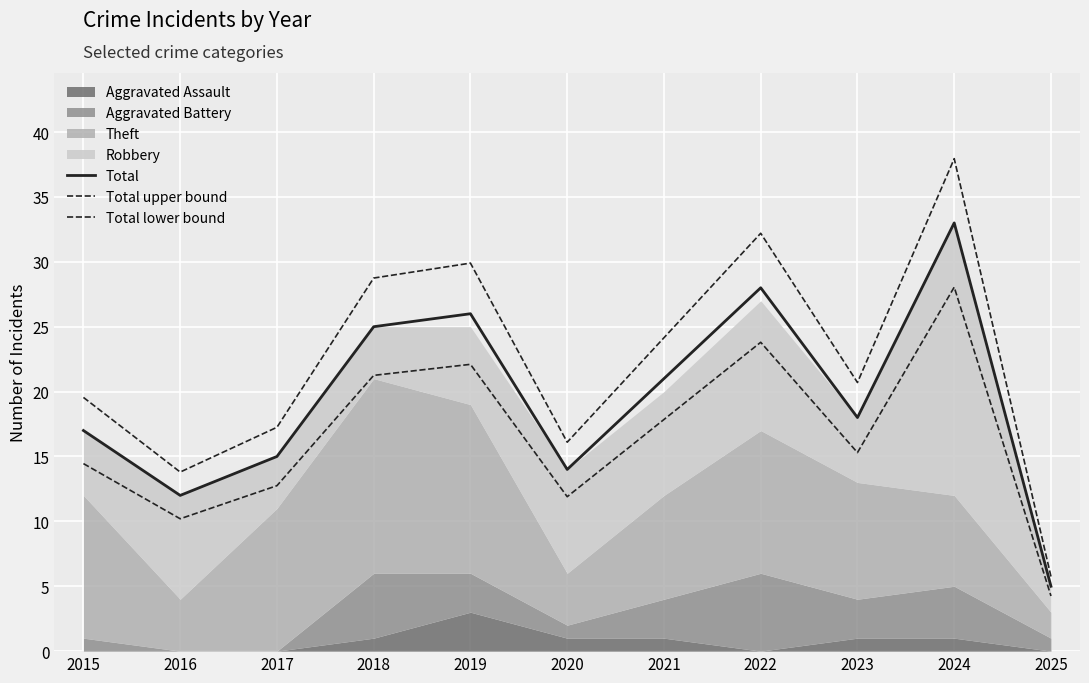

What is the value of the Total lower bound point at the 2nd from the left?

10.2